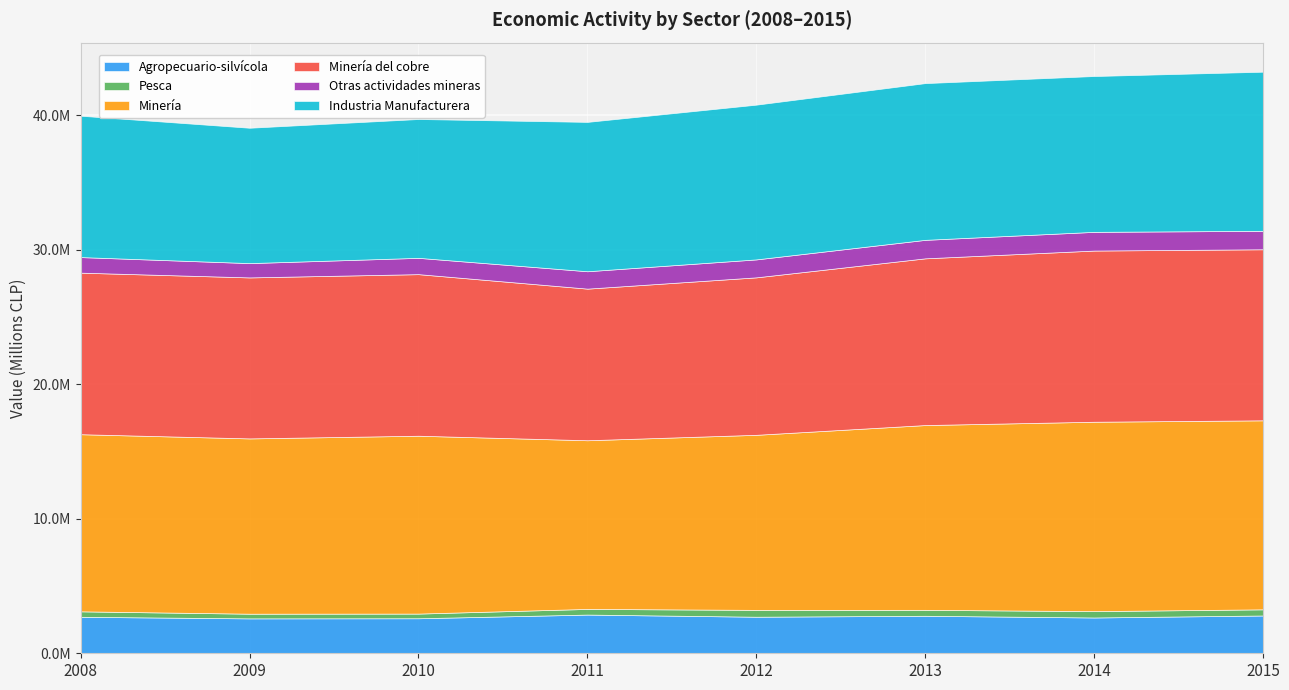

At how many categories does at least one series exceed 12431421?

8